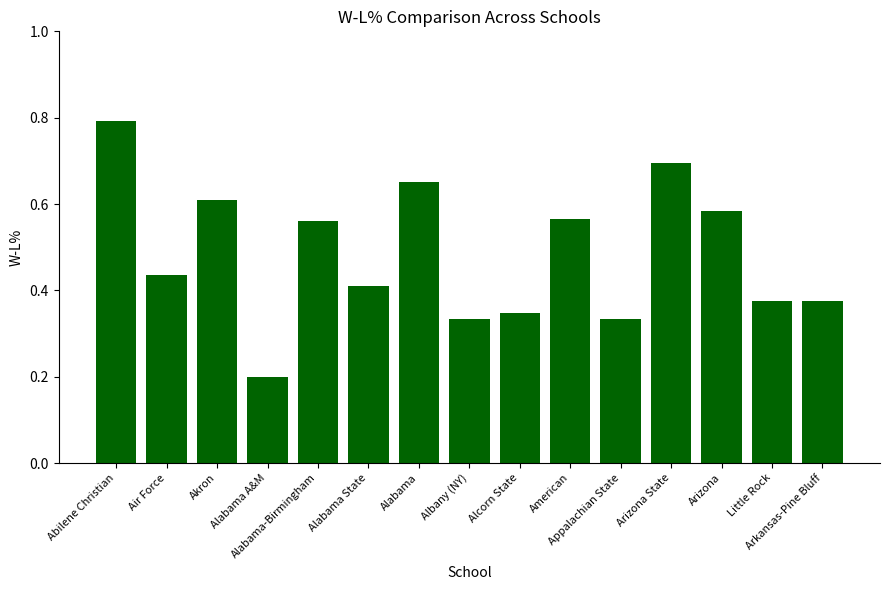

Are the bars horizontal?

No